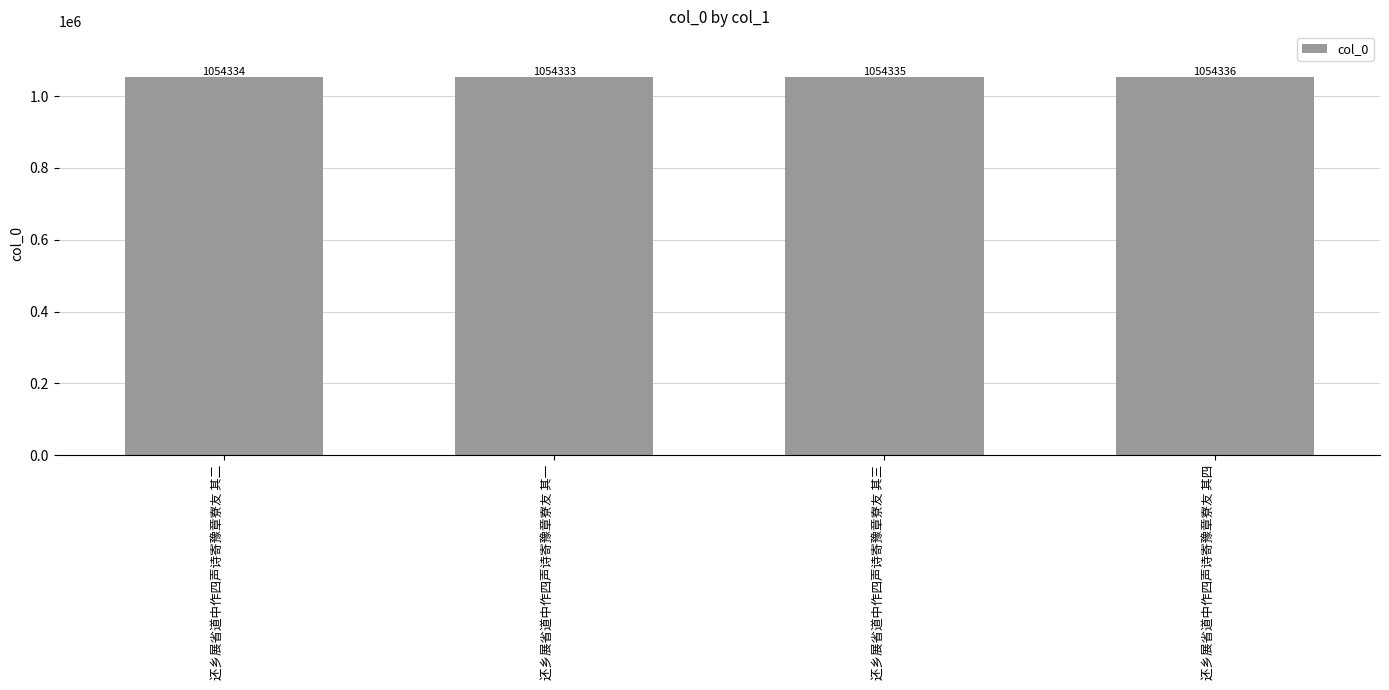

True or false: the data shows 1054334 at 还乡展省道中作四声诗寄豫章寮友 其二.

True